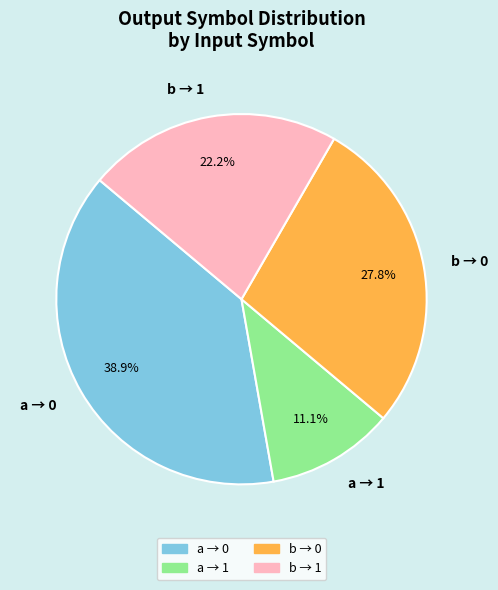

How many slices are in this pie chart?

4